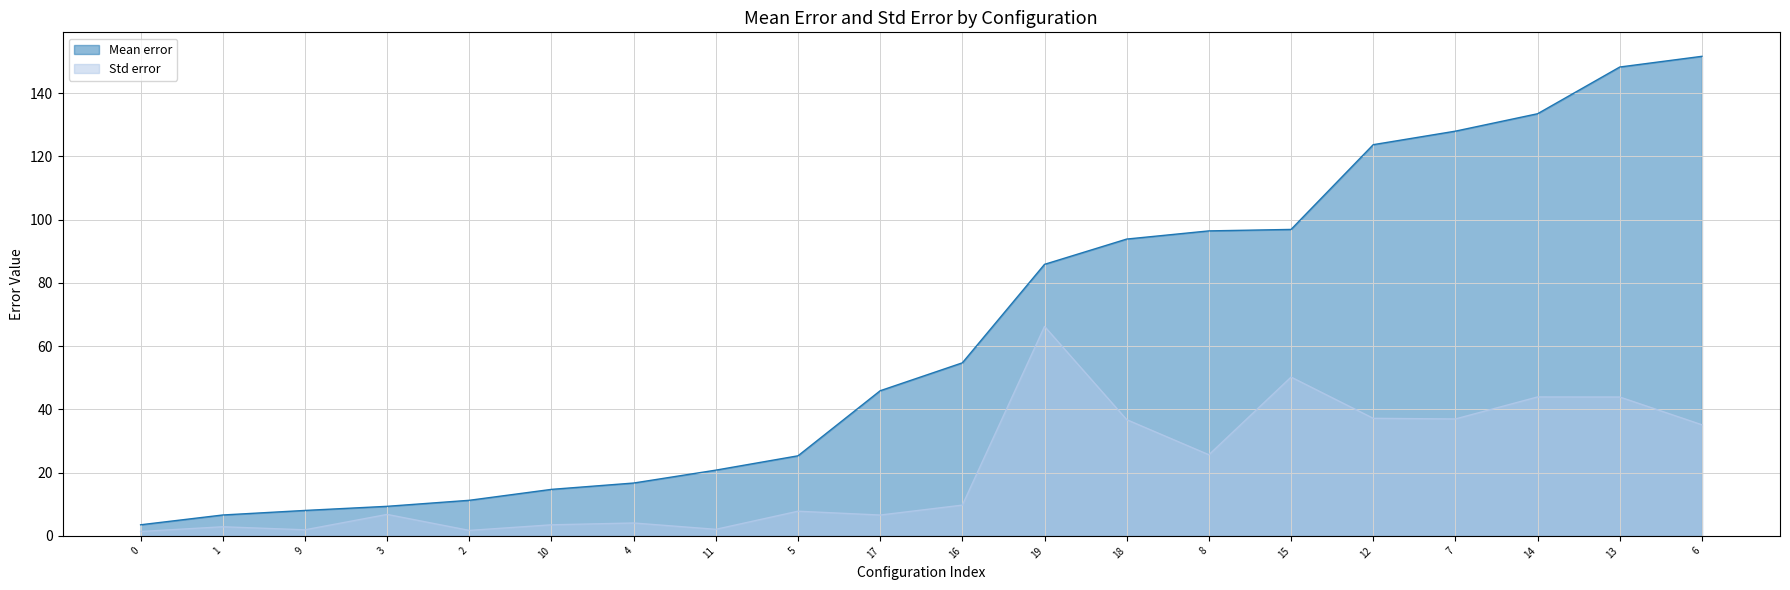

What is the difference between the maximum and minimum values in the Std error series?

64.8